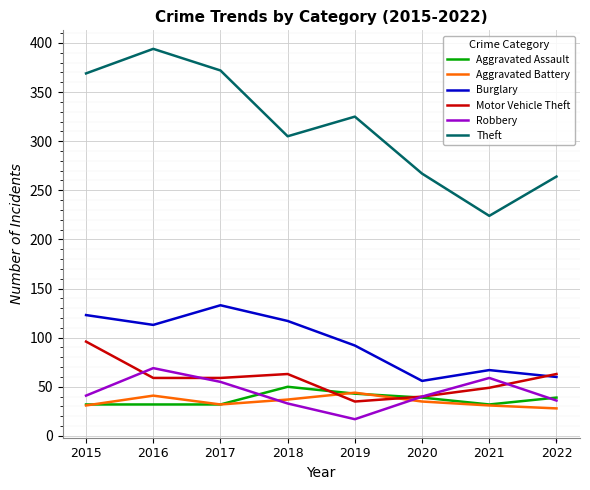

Which series ends up on top after the final intersection of Robbery and Motor Vehicle Theft?

Motor Vehicle Theft